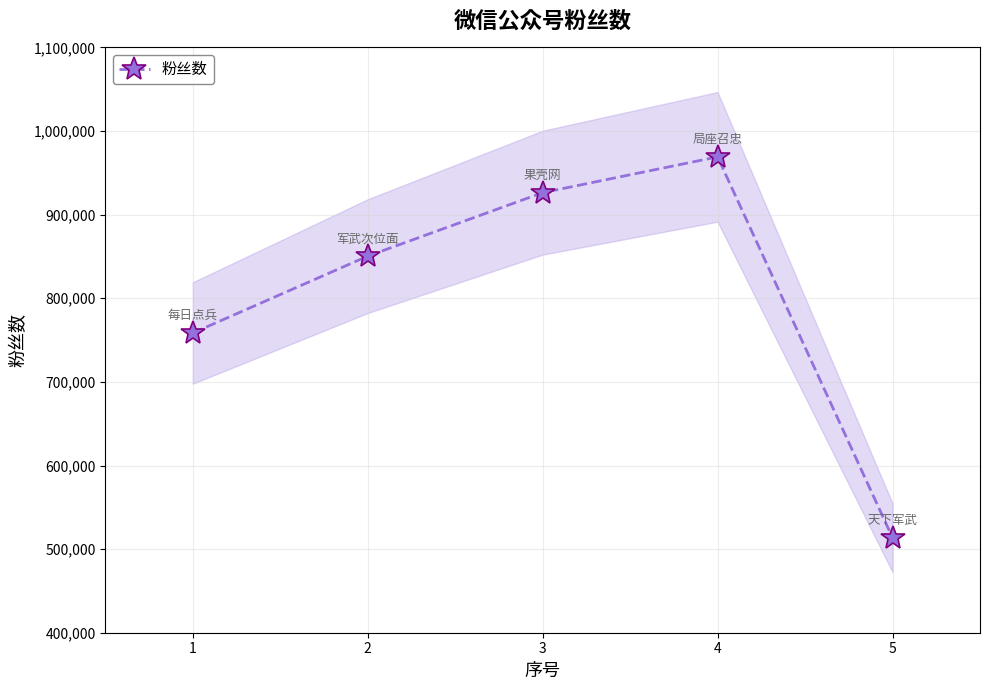

Between 5 and 4, which is larger?

4